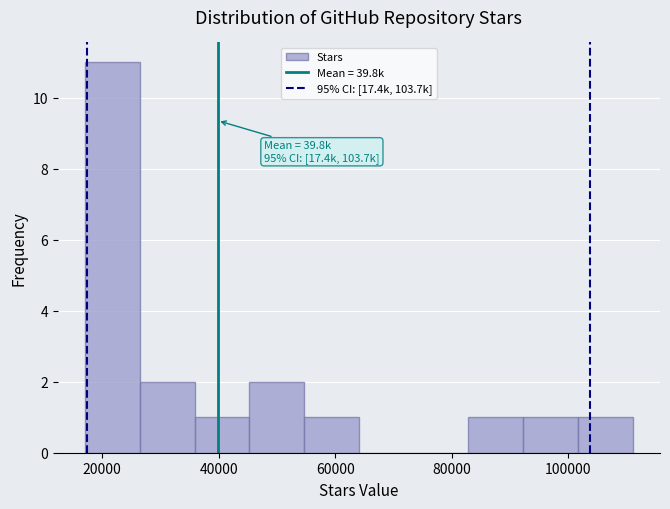

Which range on the x-axis has the tallest bar?

18000 to 26000